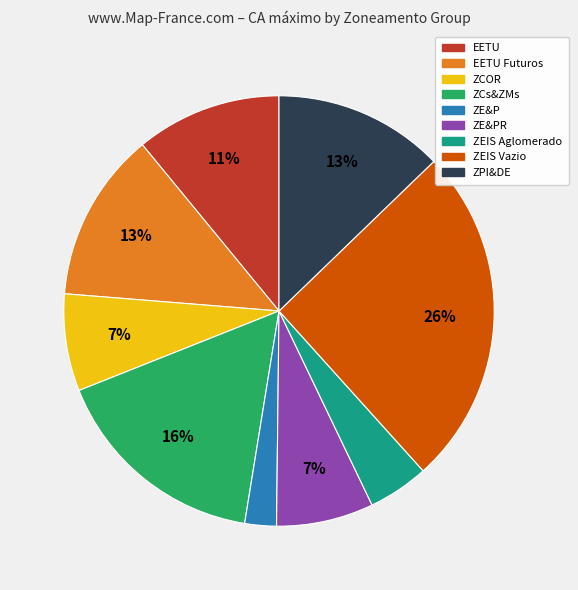

Is there a majority slice in this chart?

No